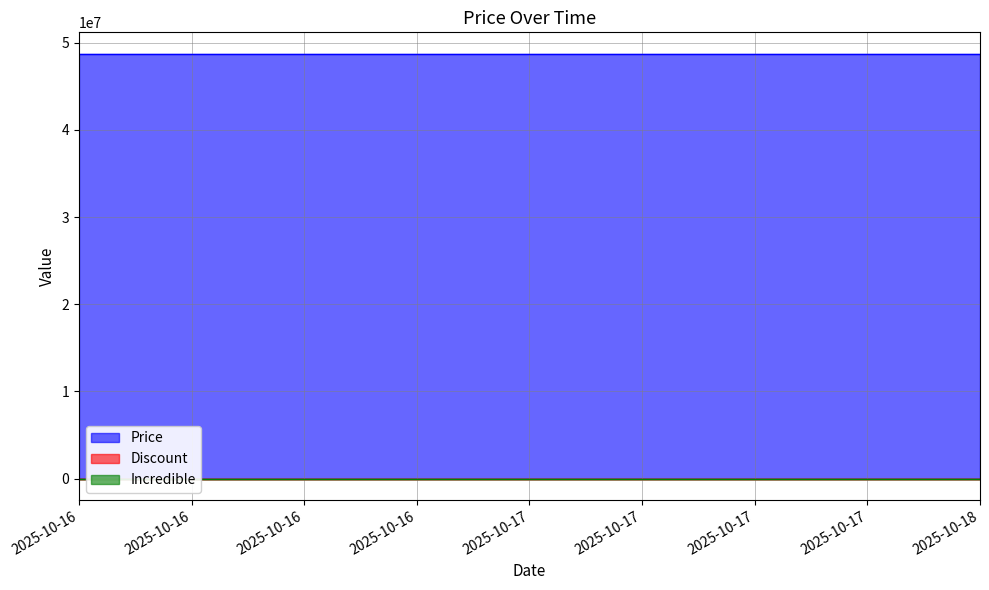

True or false: Discount has a value of 0 at 2025-10-17.

True